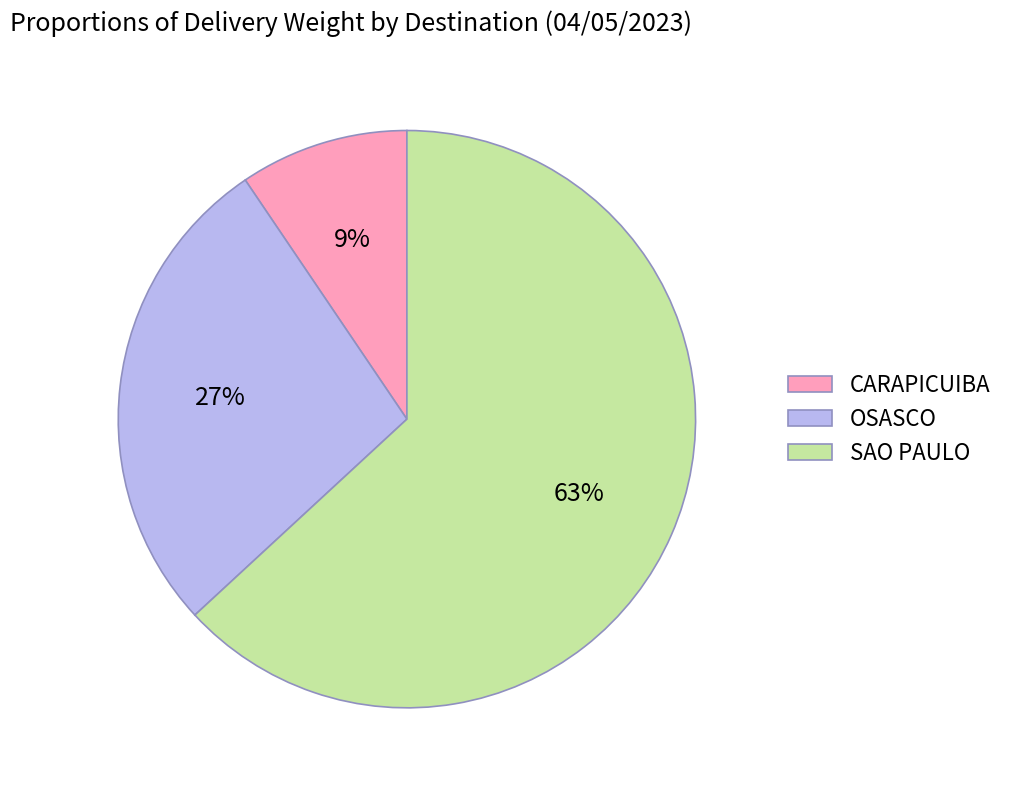

Is the sum of CARAPICUIBA and SAO PAULO greater than half?

Yes